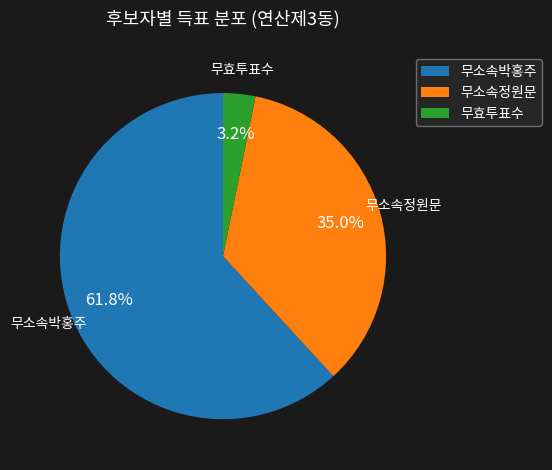

Count the number of slices in the pie.

3